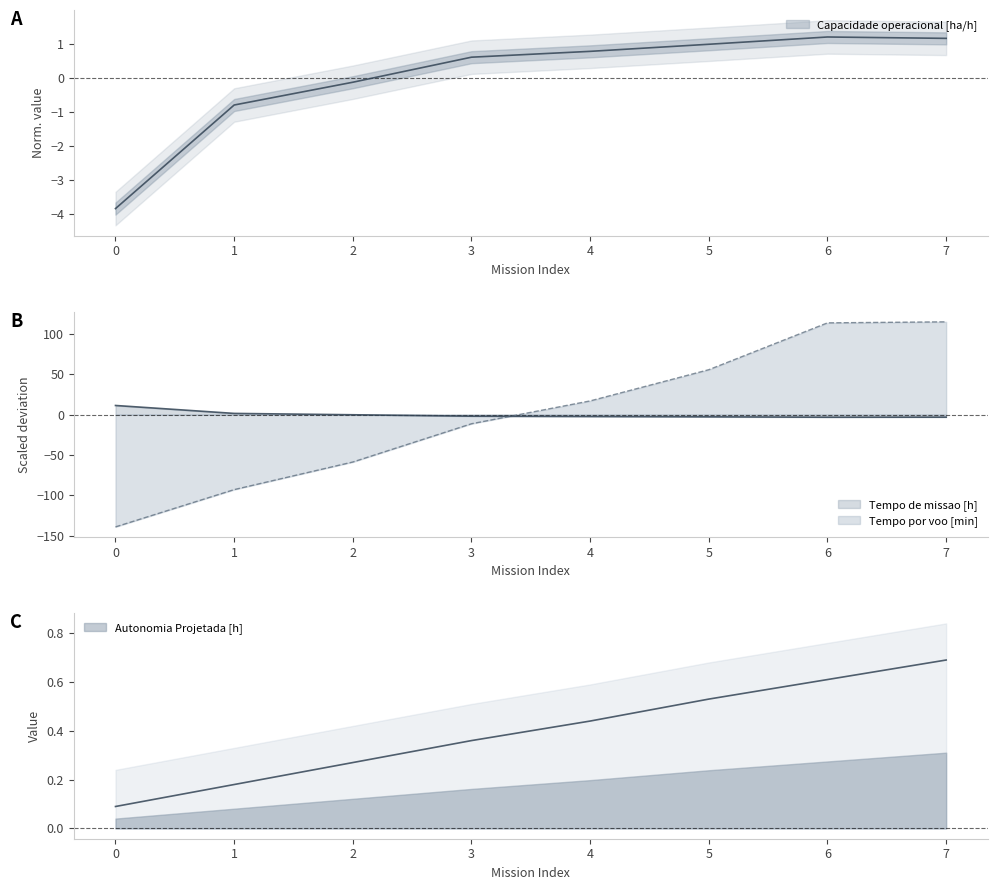

After their last crossing, which series has the higher values: Capacidade operacional [ha/h] or Tempo por voo [min]?

Tempo por voo [min]